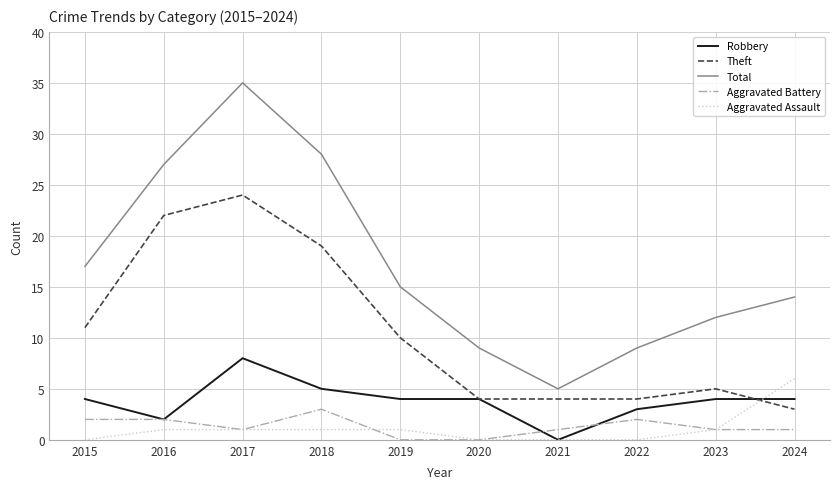

True or false: Total and Aggravated Battery cross at least once.

False